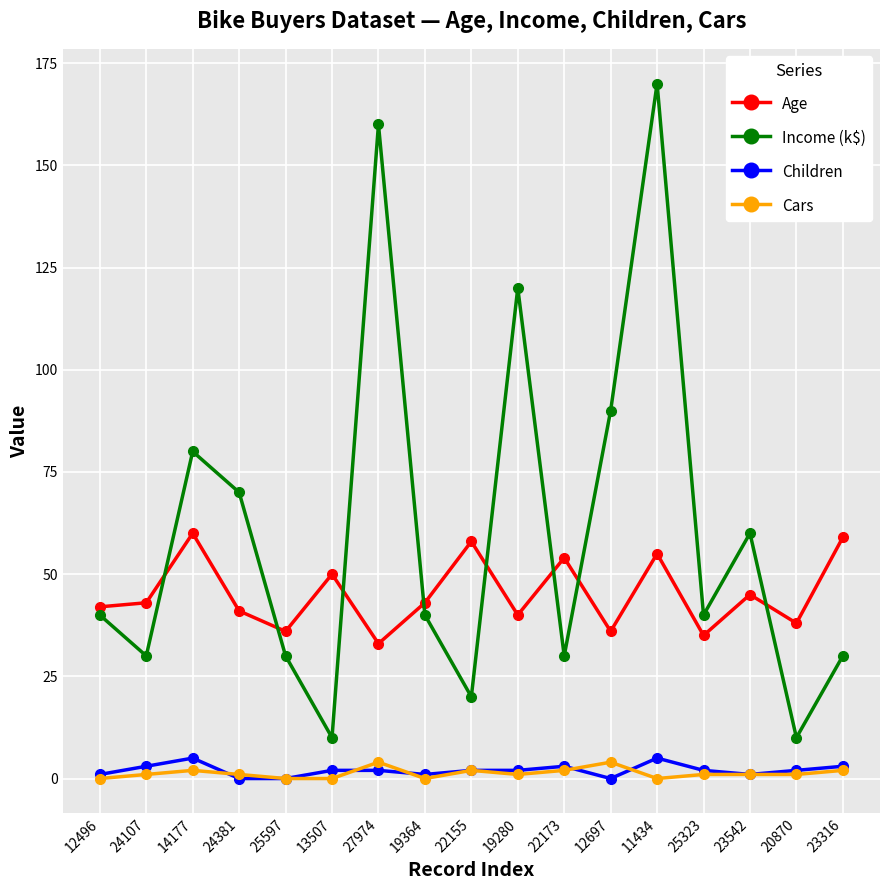

Reading right to left, what are all the values shown in this chart?

Age: 59	38	45	35	55	36	54	40	58	43	33	50	36	41	60	43	42
Income (k$): 30	10	60	40	170	90	30	120	20	40	160	10	30	70	80	30	40
Children: 3	2	1	2	5	0	3	2	2	1	2	2	0	0	5	3	1
Cars: 2	1	1	1	0	4	2	1	2	0	4	0	0	1	2	1	0